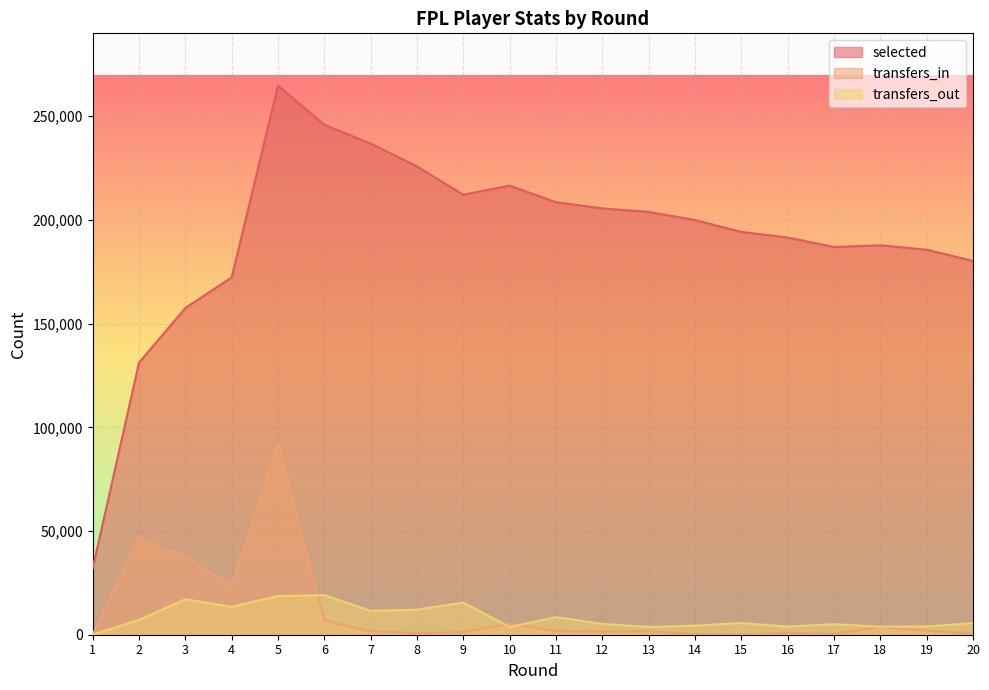

How many interior local valleys does the selected series have?

2